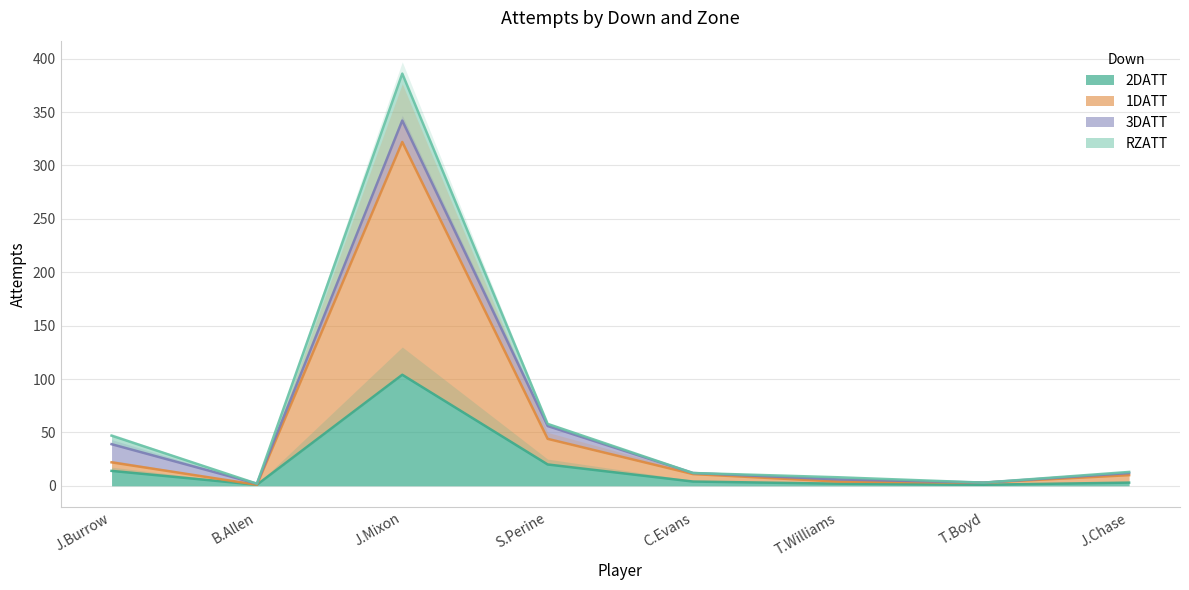

At which category is the sum across all series the highest?

J.Mixon